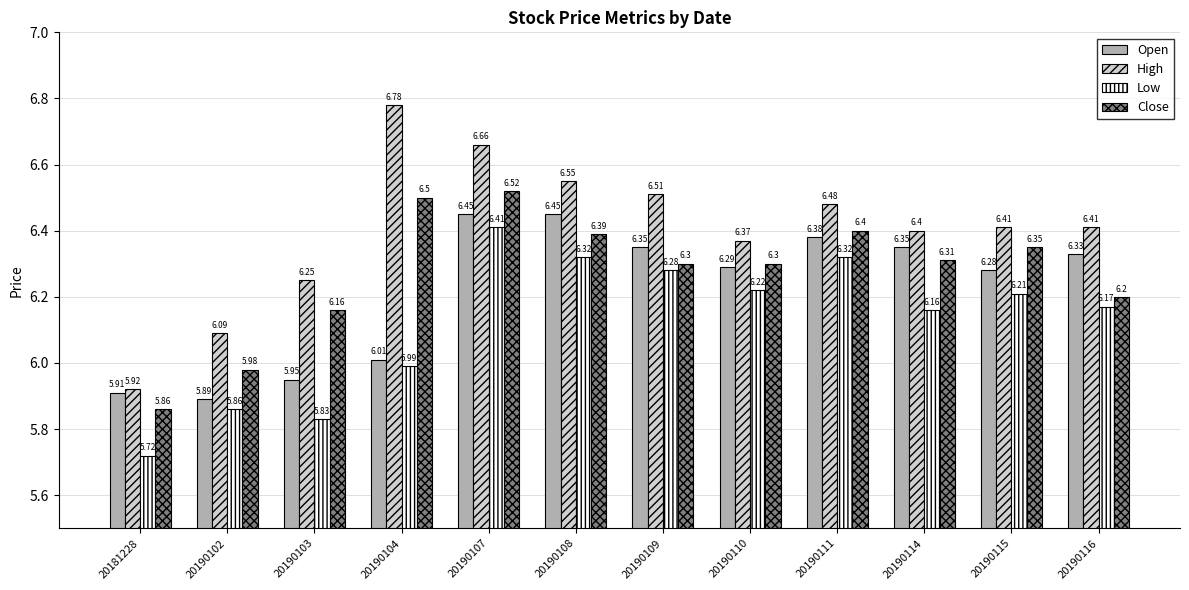

How many distinct data groups are displayed?

4